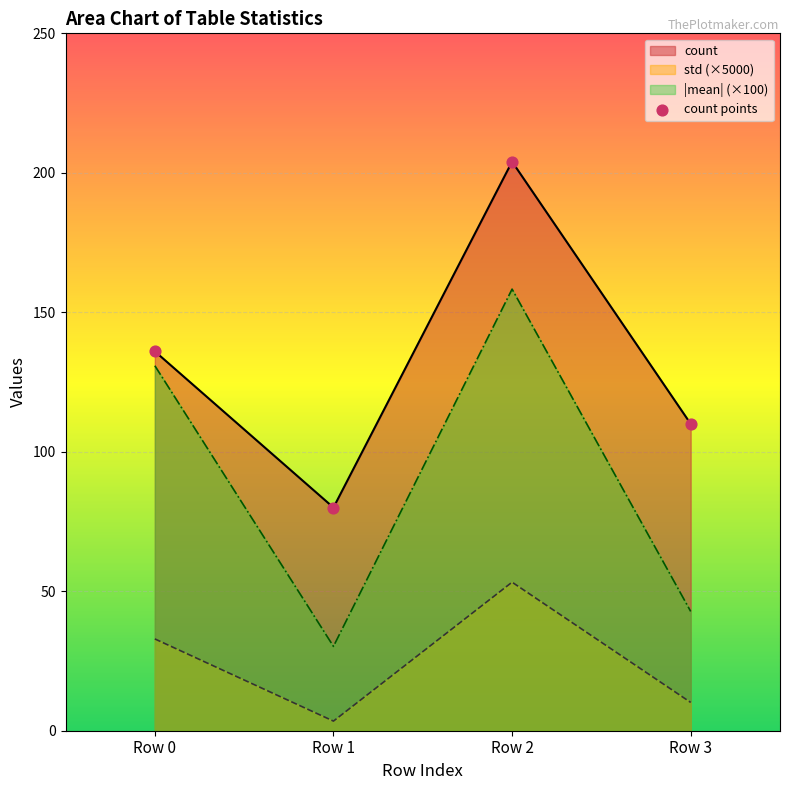

Which has a higher value, Row 2 or Row 1?

Row 2